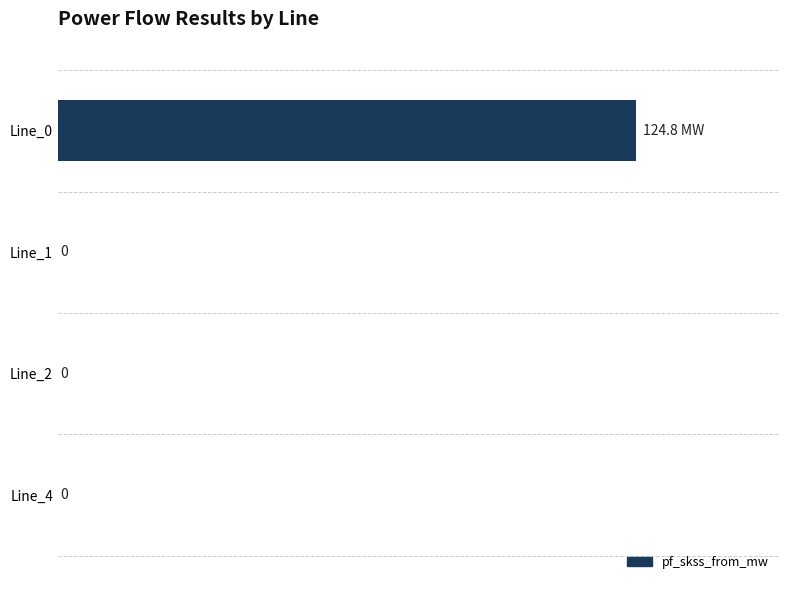

Which has a higher value, Line_1 or Line_0?

Line_0